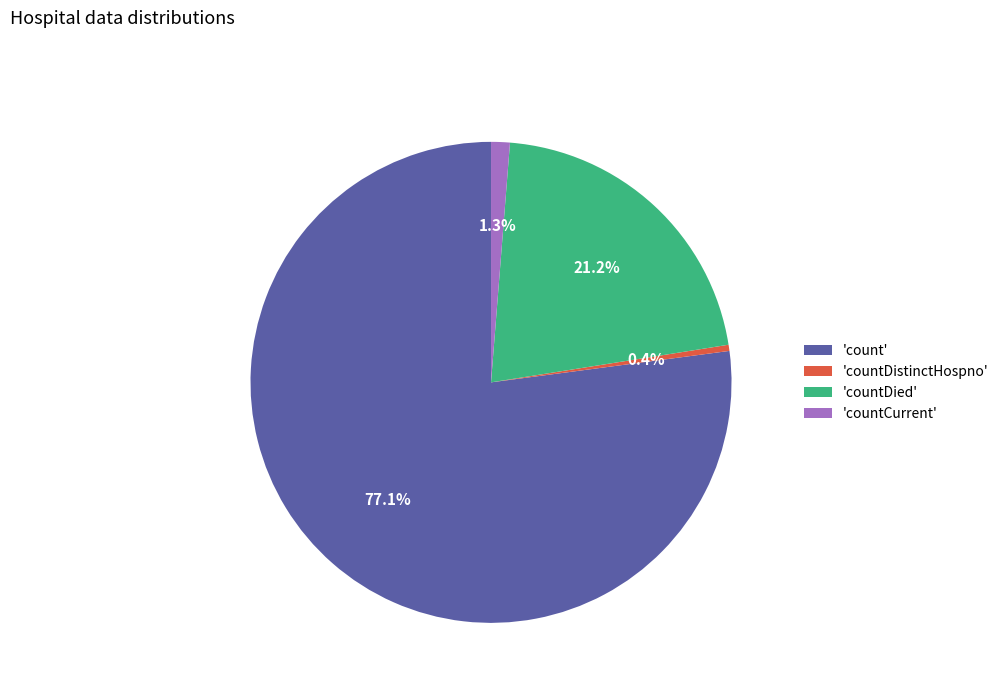

Which category has the smallest portion of the pie?

'countDistinctHospno'